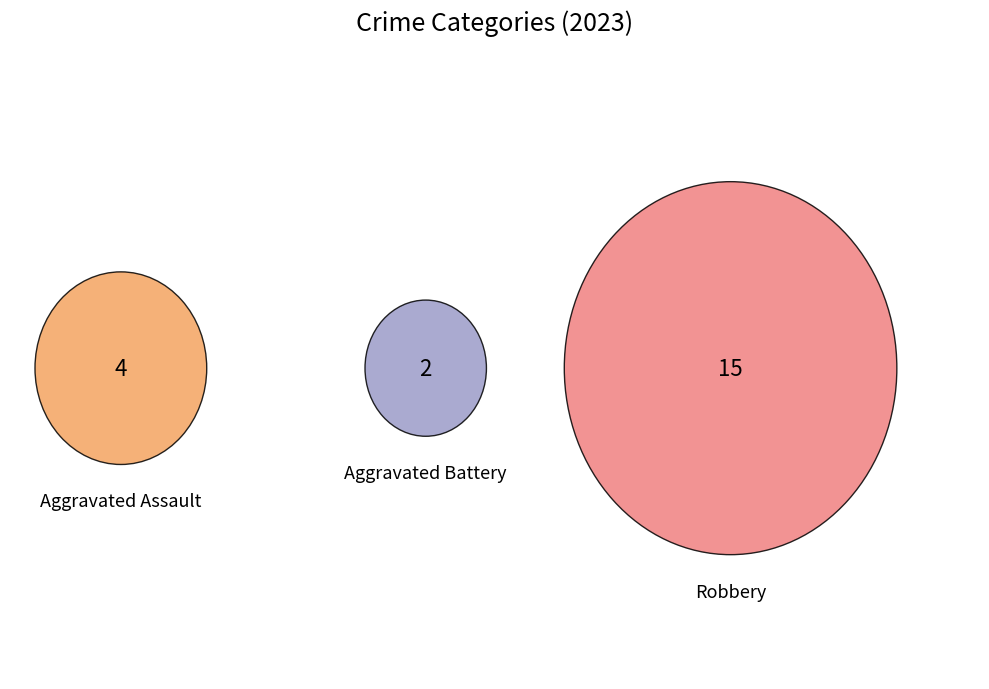

What percentage is NOT represented by Robbery?

28.6%